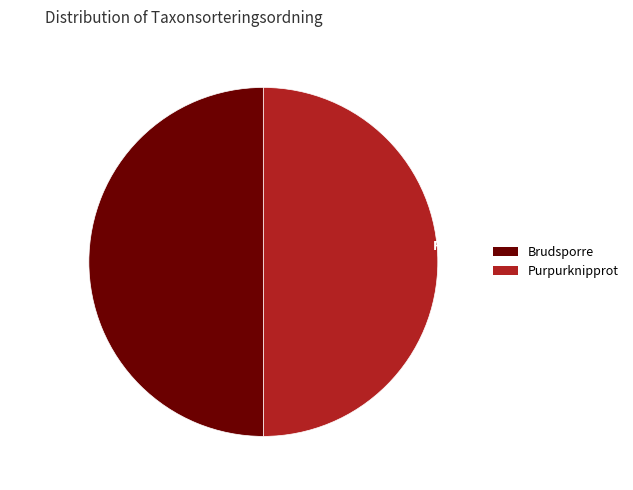

True or false: Purpurknipprot accounts for 61% of the total.

False